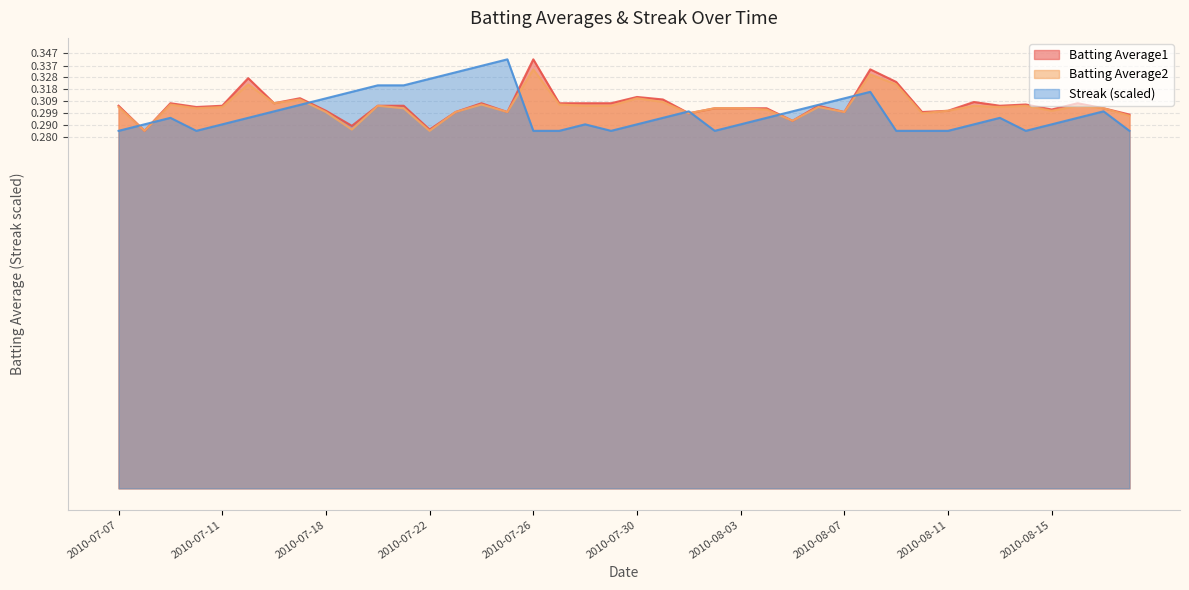

Is it true that Batting Average1 equals 0.1 at 2010-08-10?

False